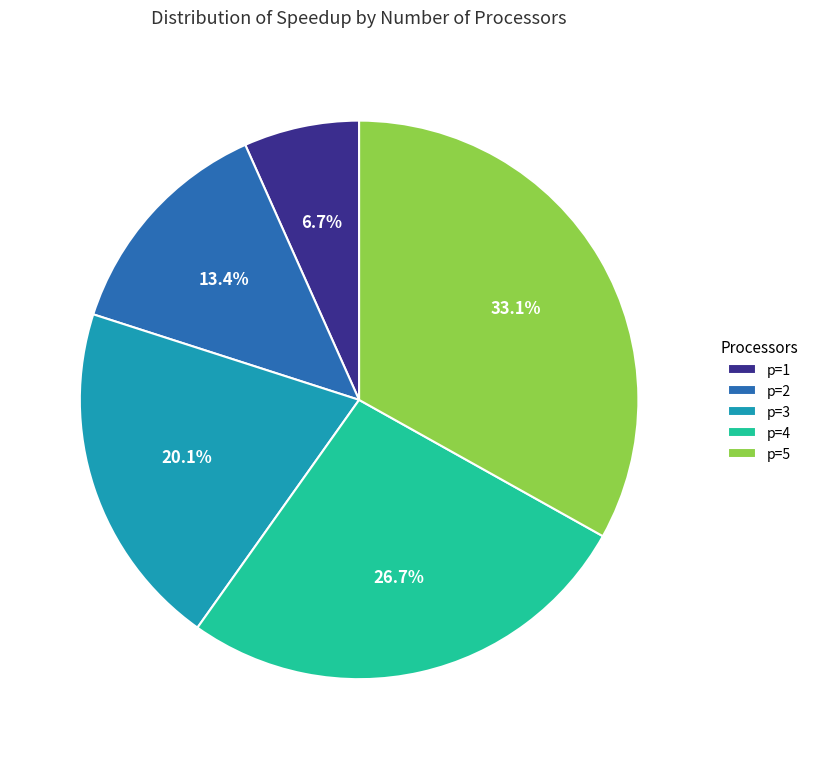

Rank the categories by value from highest to lowest.

p=5, p=4, p=3, p=2, p=1